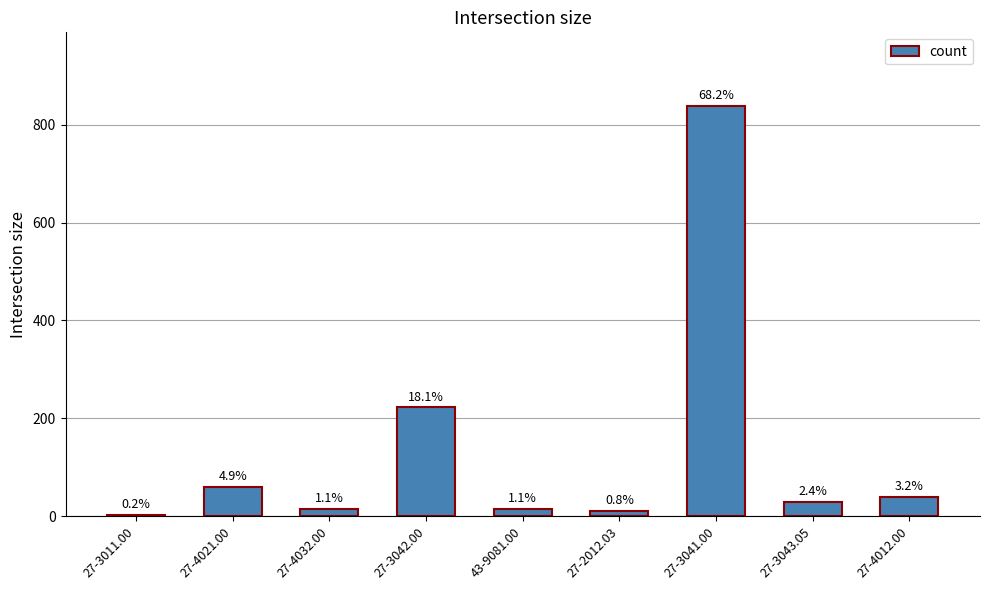

Where is the data nearest to the value 420?

27-3042.00